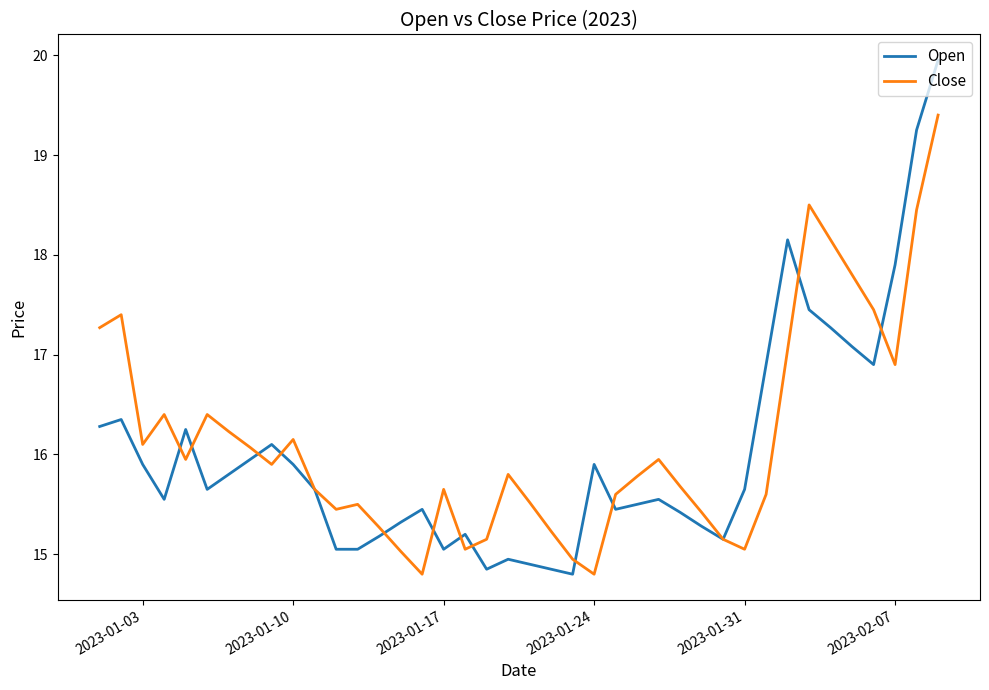

At how many categories does at least one series exceed 19?

2